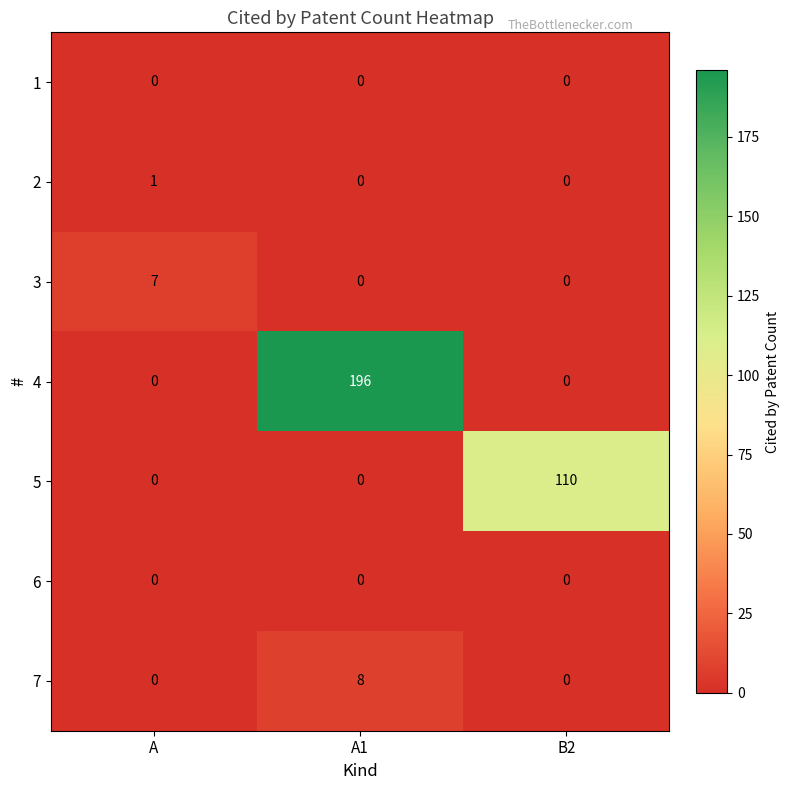

Which series has the widest spread of values?

4